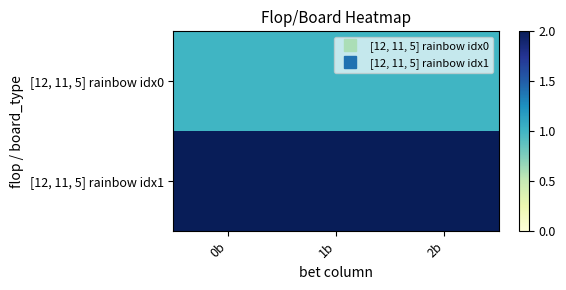

Which series has the largest range (max minus min)?

[12, 11, 5] rainbow idx0